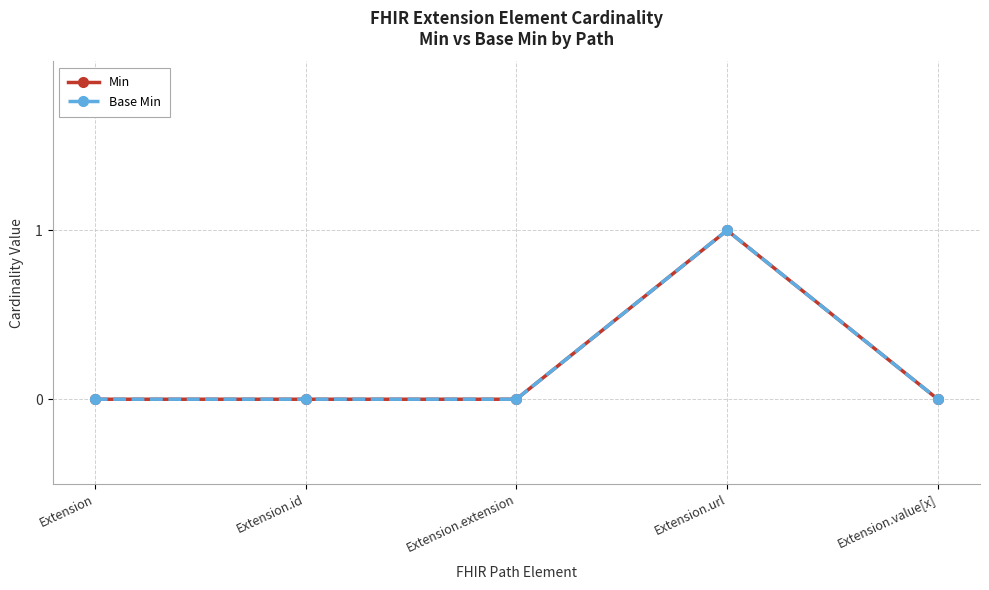

What are all the series names shown in the legend?

Min, Base Min